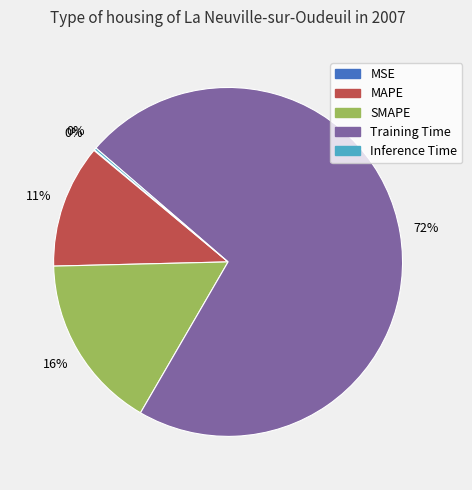

Is the sum of Training Time and MAPE greater than half?

Yes